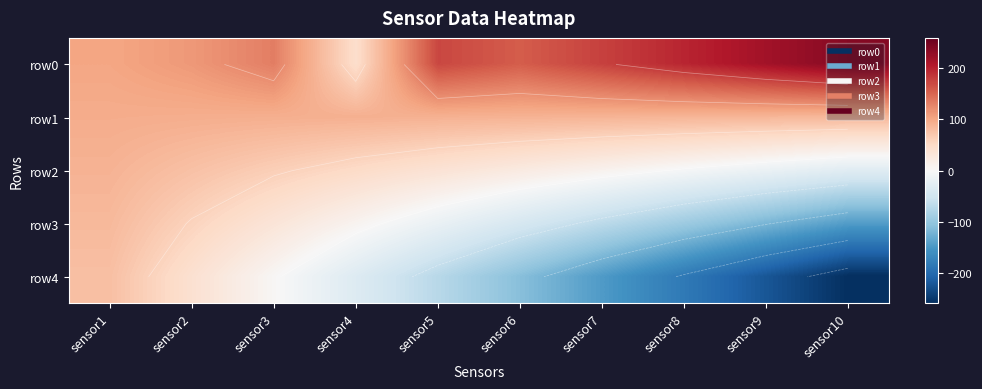

Which series has the widest spread of values?

row4